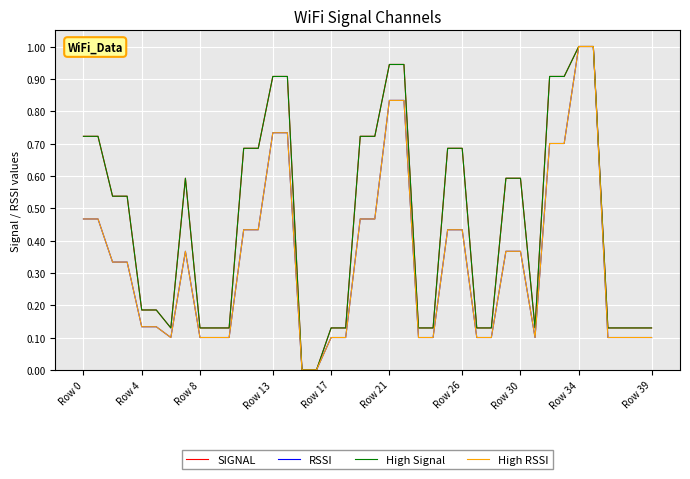

Does the chart have visible grid lines?

Yes